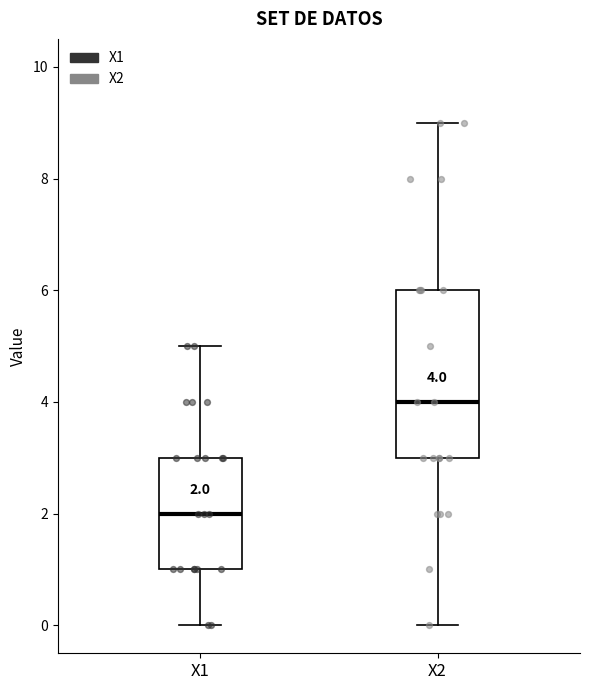

Which box's median line is the highest?

X2